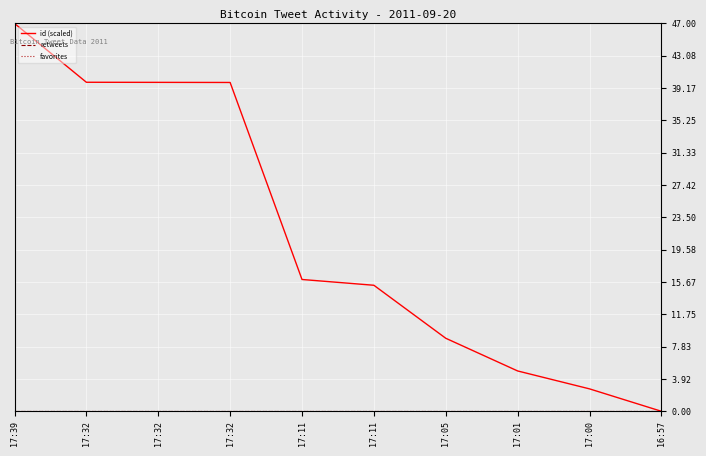

What is the difference between the highest and lowest values at 17:39?

47.0